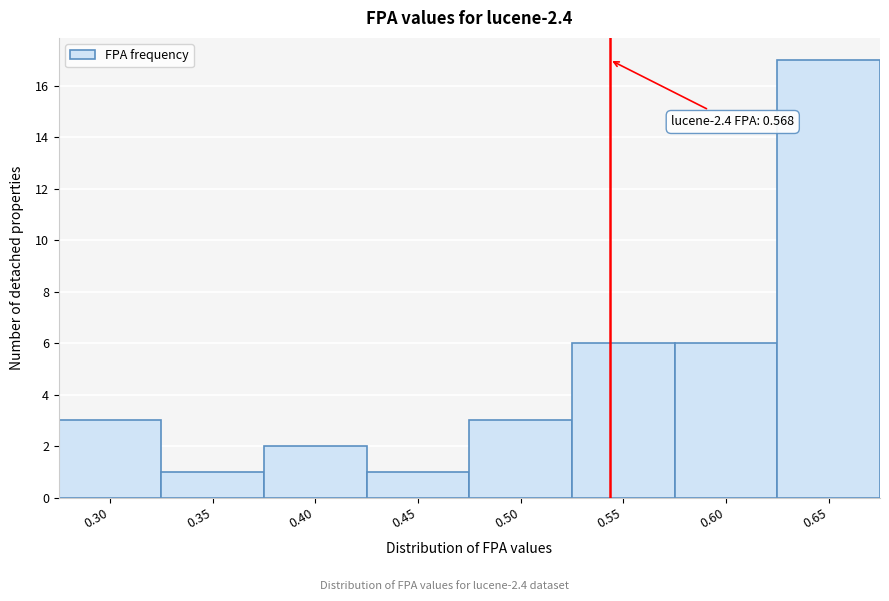

Reading left to right, what are all the values shown in this chart?

3	1	2	1	3	6	6	17